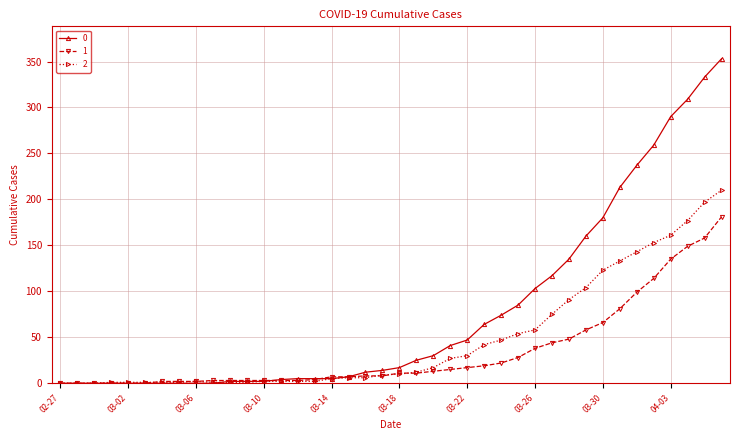

What is the maximum value shown in the chart?

353